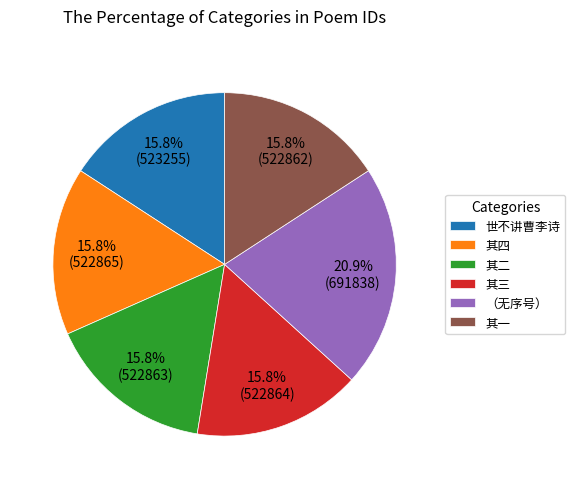

What is the ratio of the value at 其二 to the value at 其三?

1.0